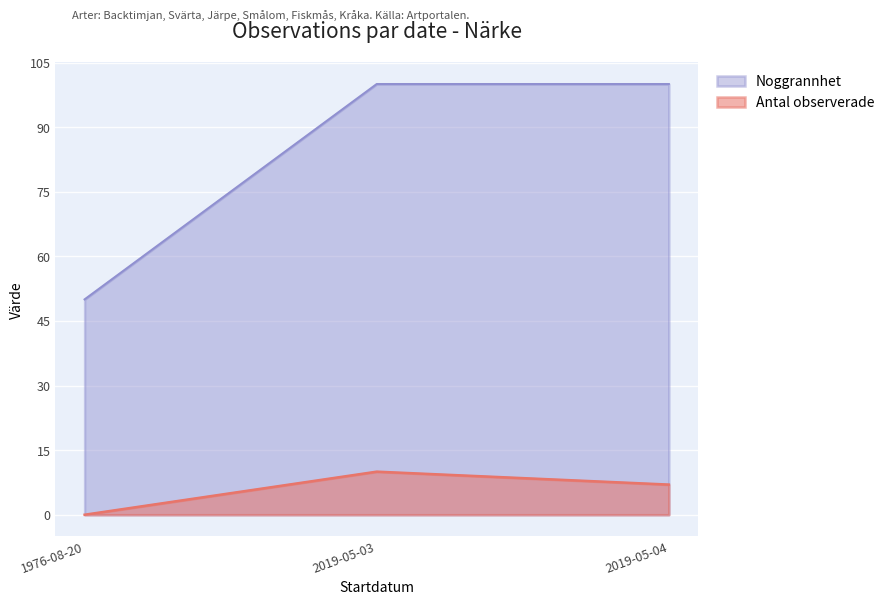

At 2019-05-04, list the series in order from smallest to largest.

Antal observerade, Noggrannhet